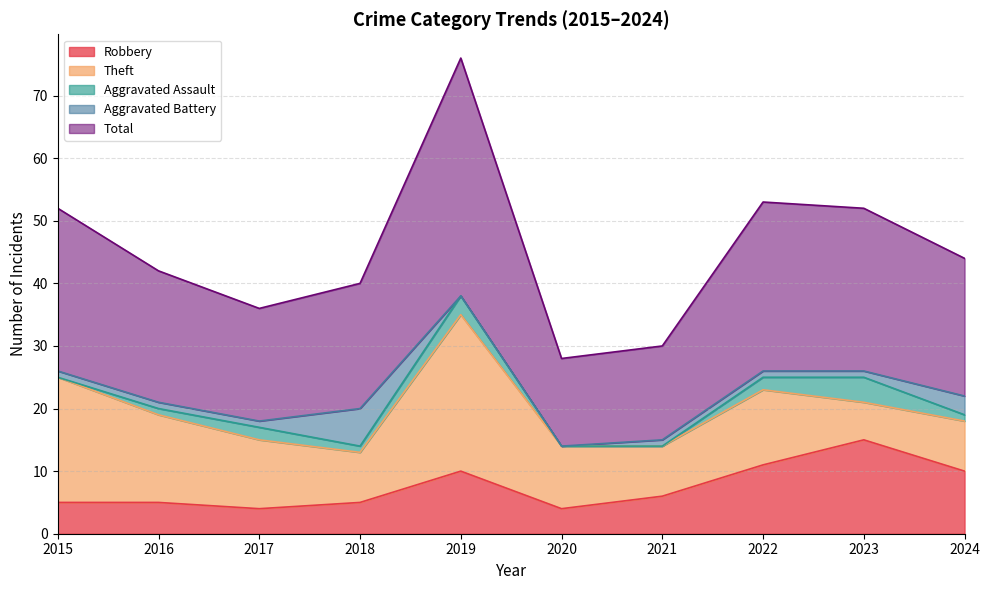

What is the average value of the Aggravated Battery series?

2